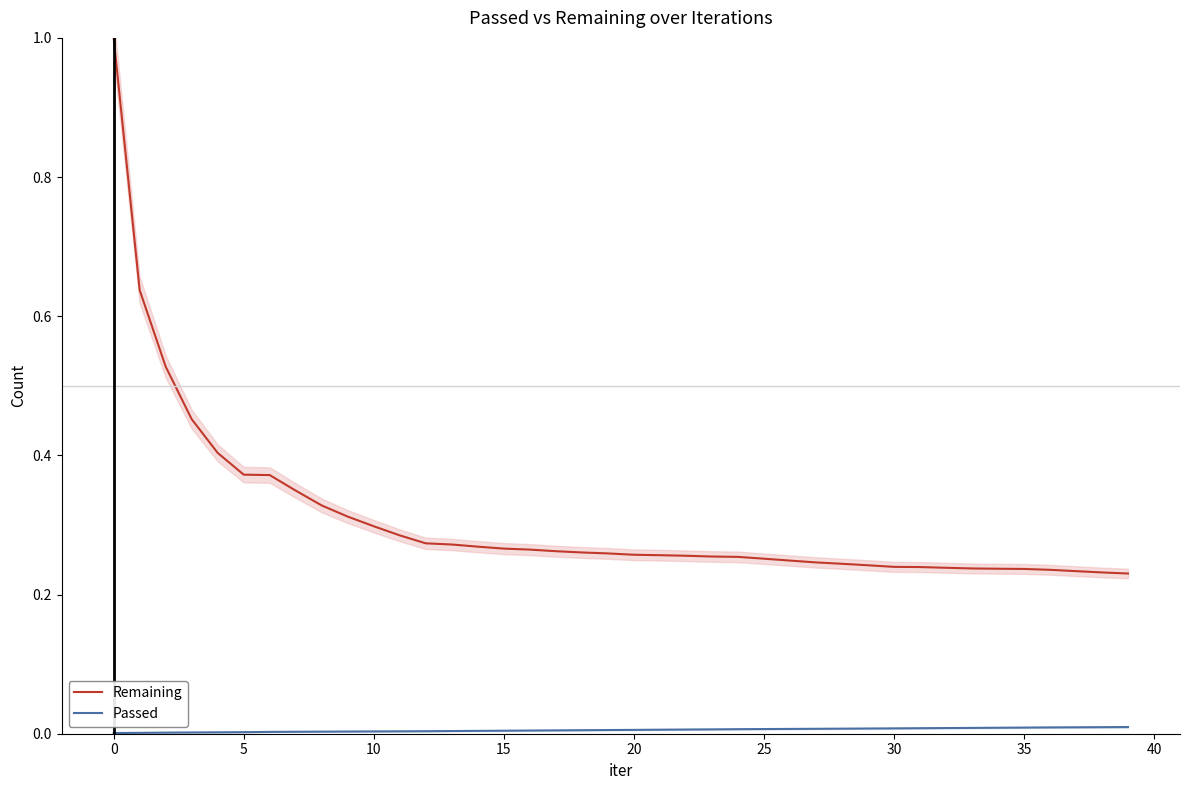

True or false: Passed has more than 0 interior local peaks.

False